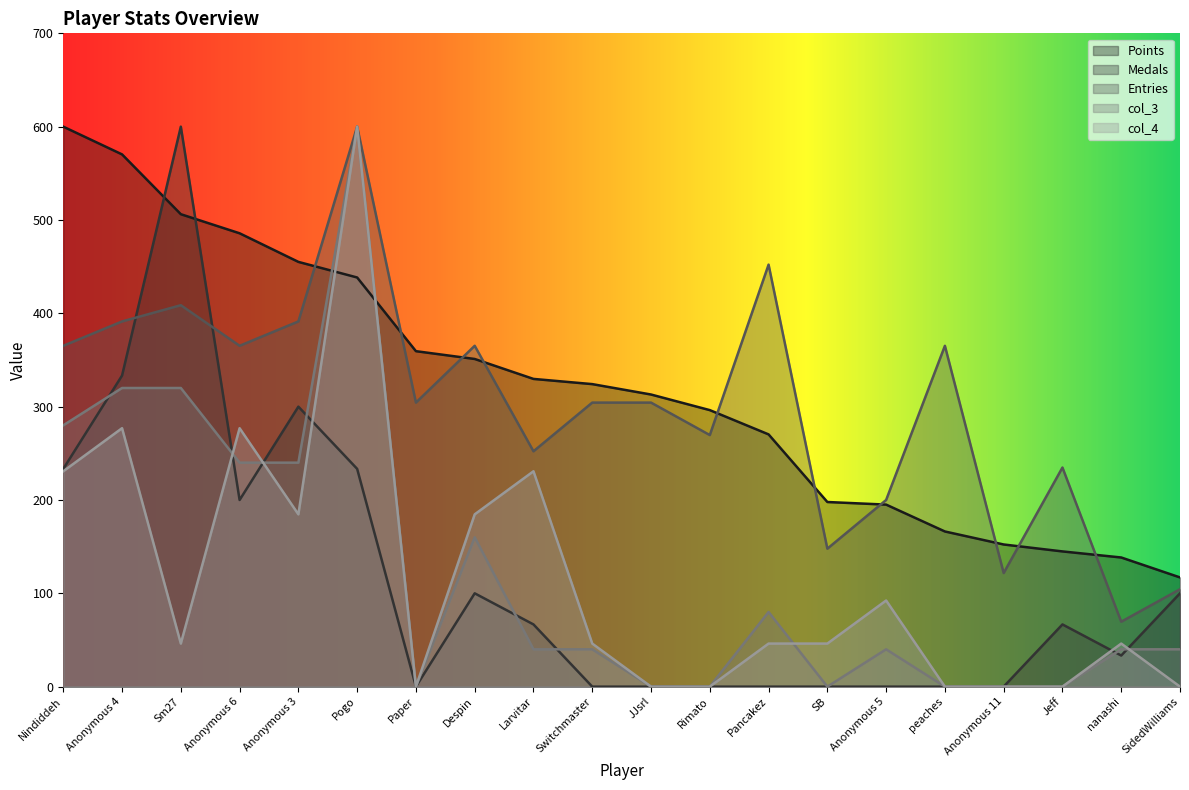

What is the spread (max minus min) of values at Rimato?

296.3